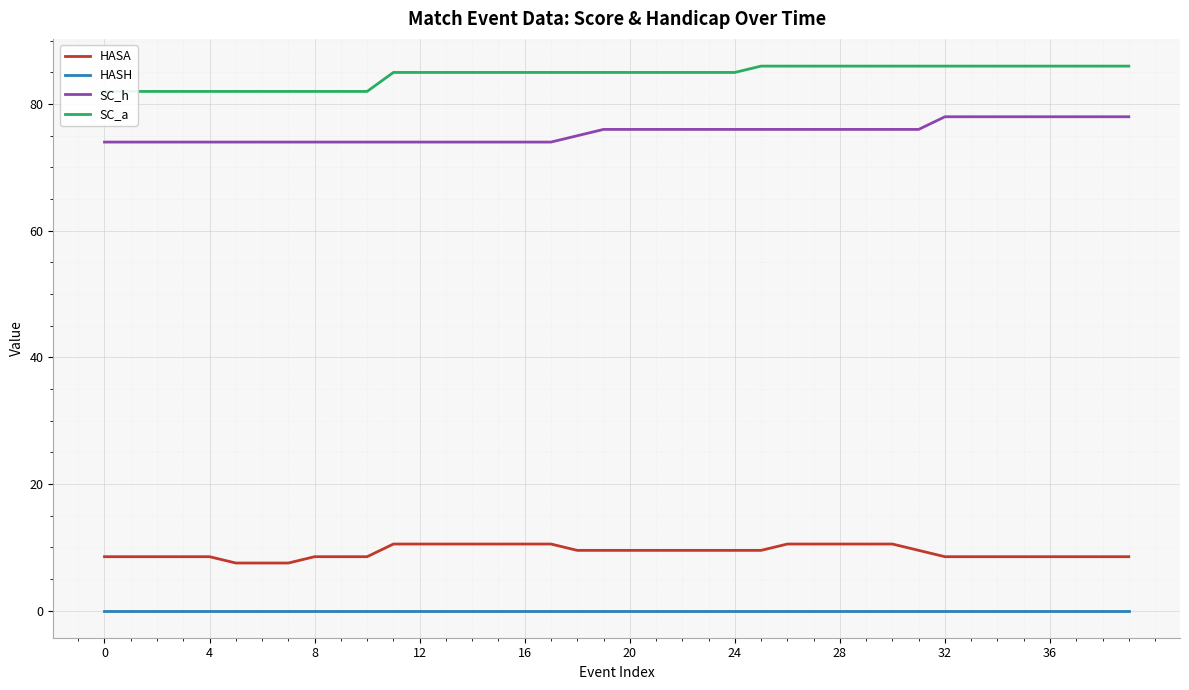

What is the value of the SC_a point at the 24th from the left?

85.0